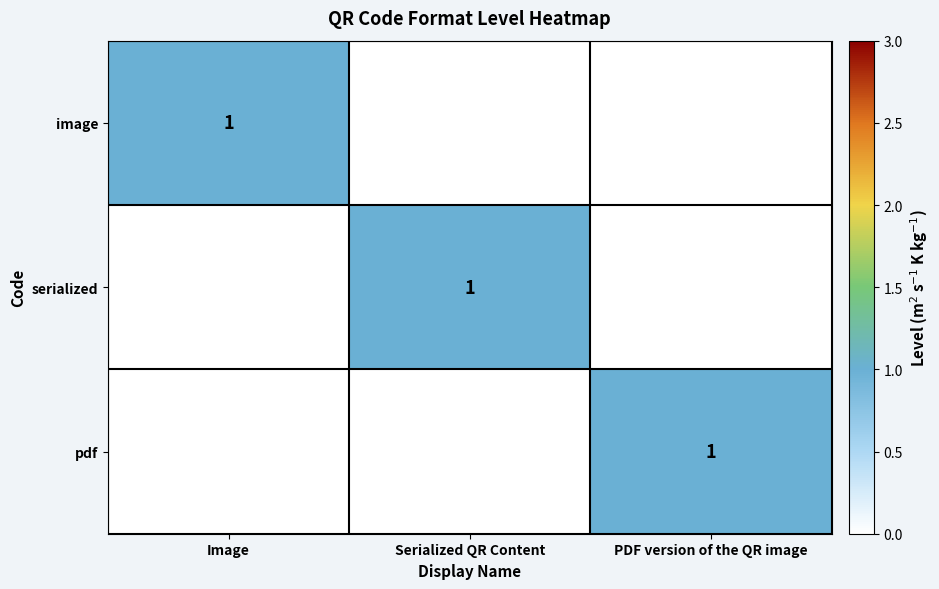

Is it true that pdf equals 2 at PDF version of the QR image?

False